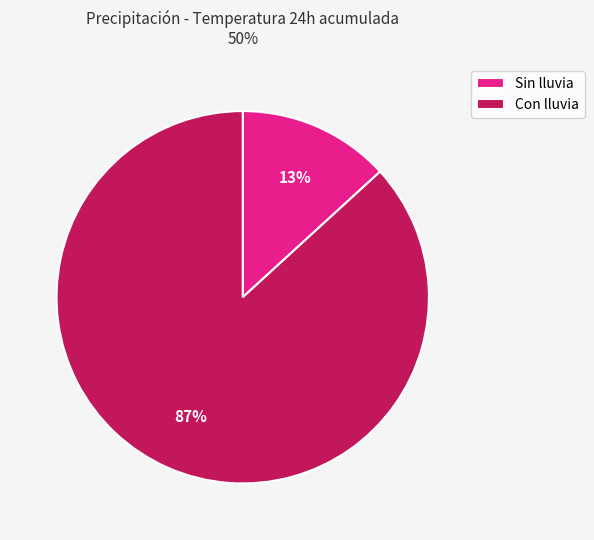

Is the sum of Sin lluvia and Con lluvia greater than half?

Yes